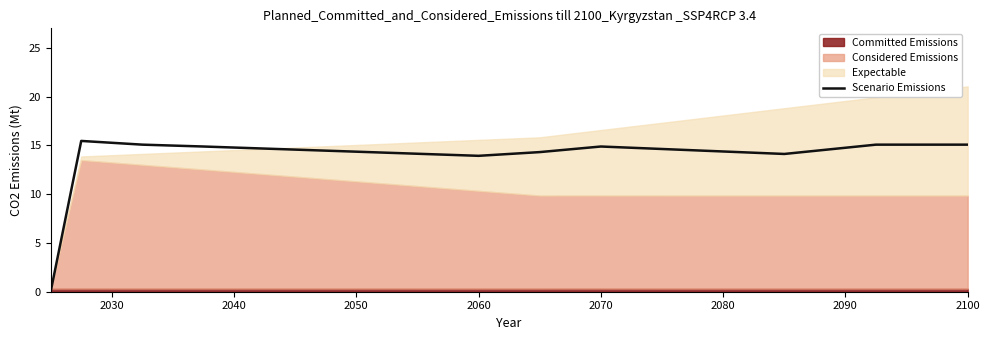

What is the highest value of the Scenario Emissions series?

15.5